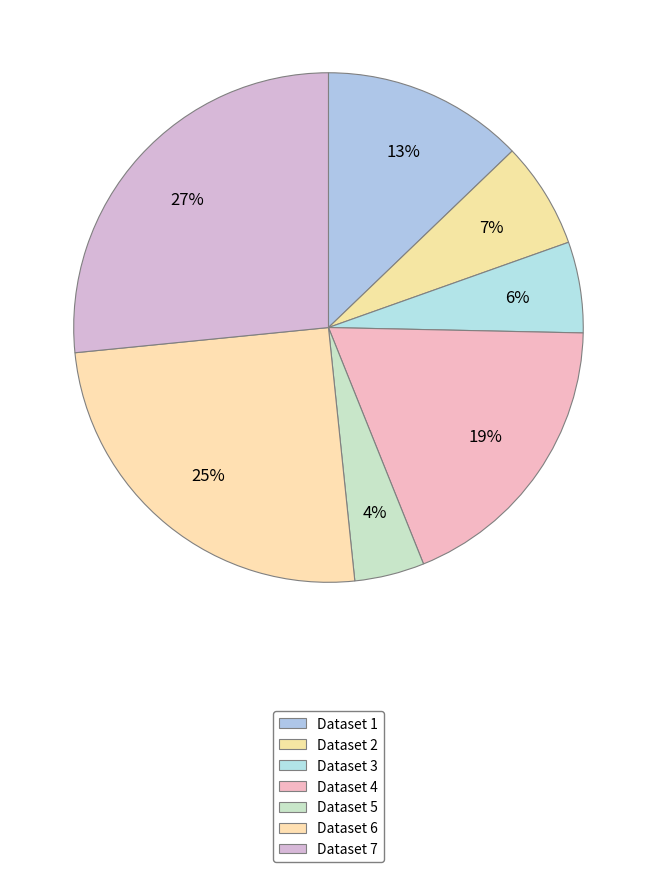

How many slices are in this pie chart?

7